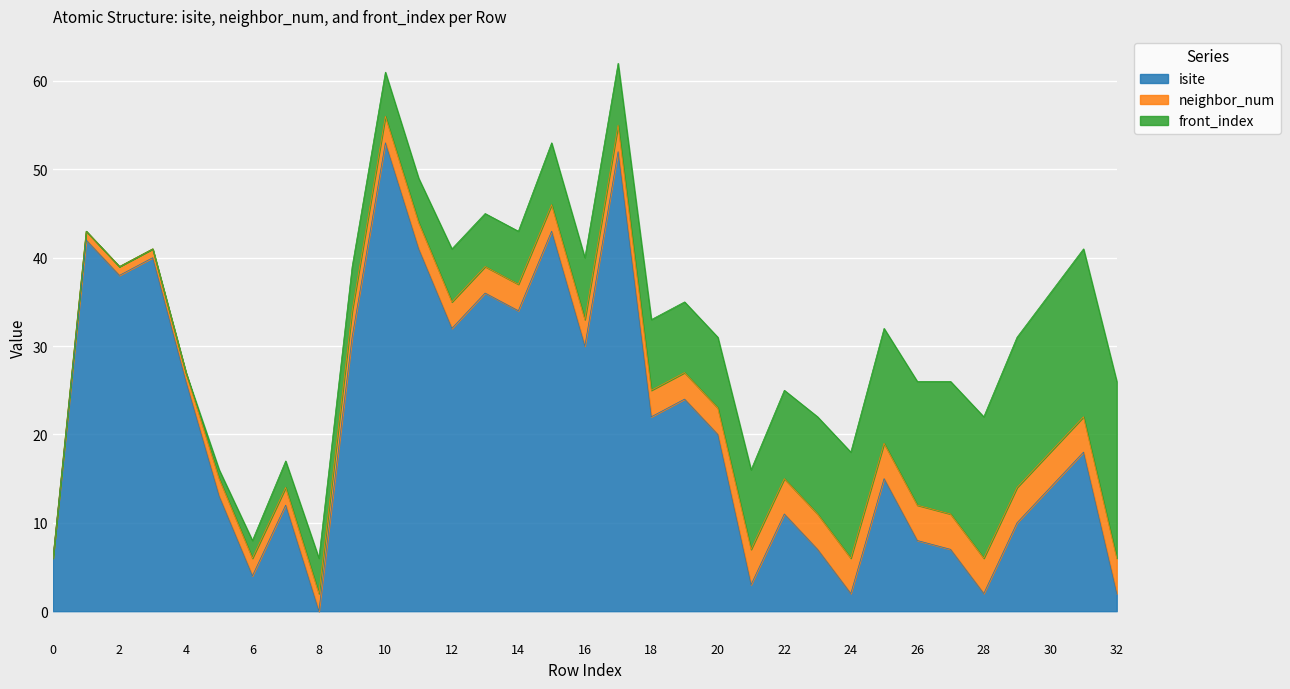

Which series has the widest spread of values?

isite